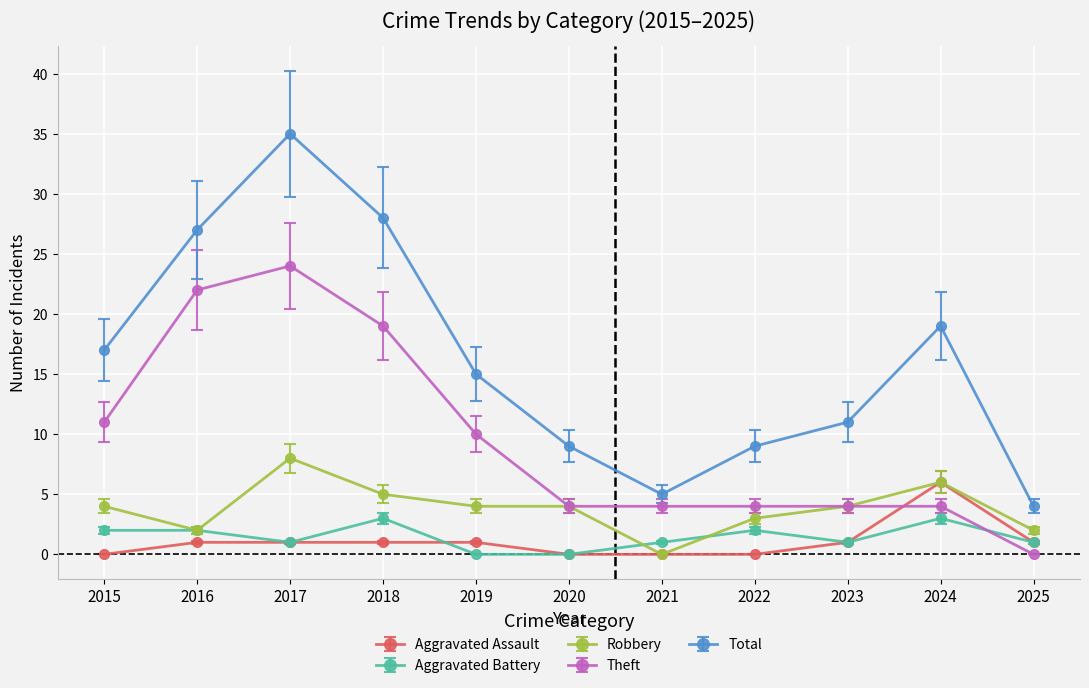

What is the value of the Theft point at the 9th from the left?

4